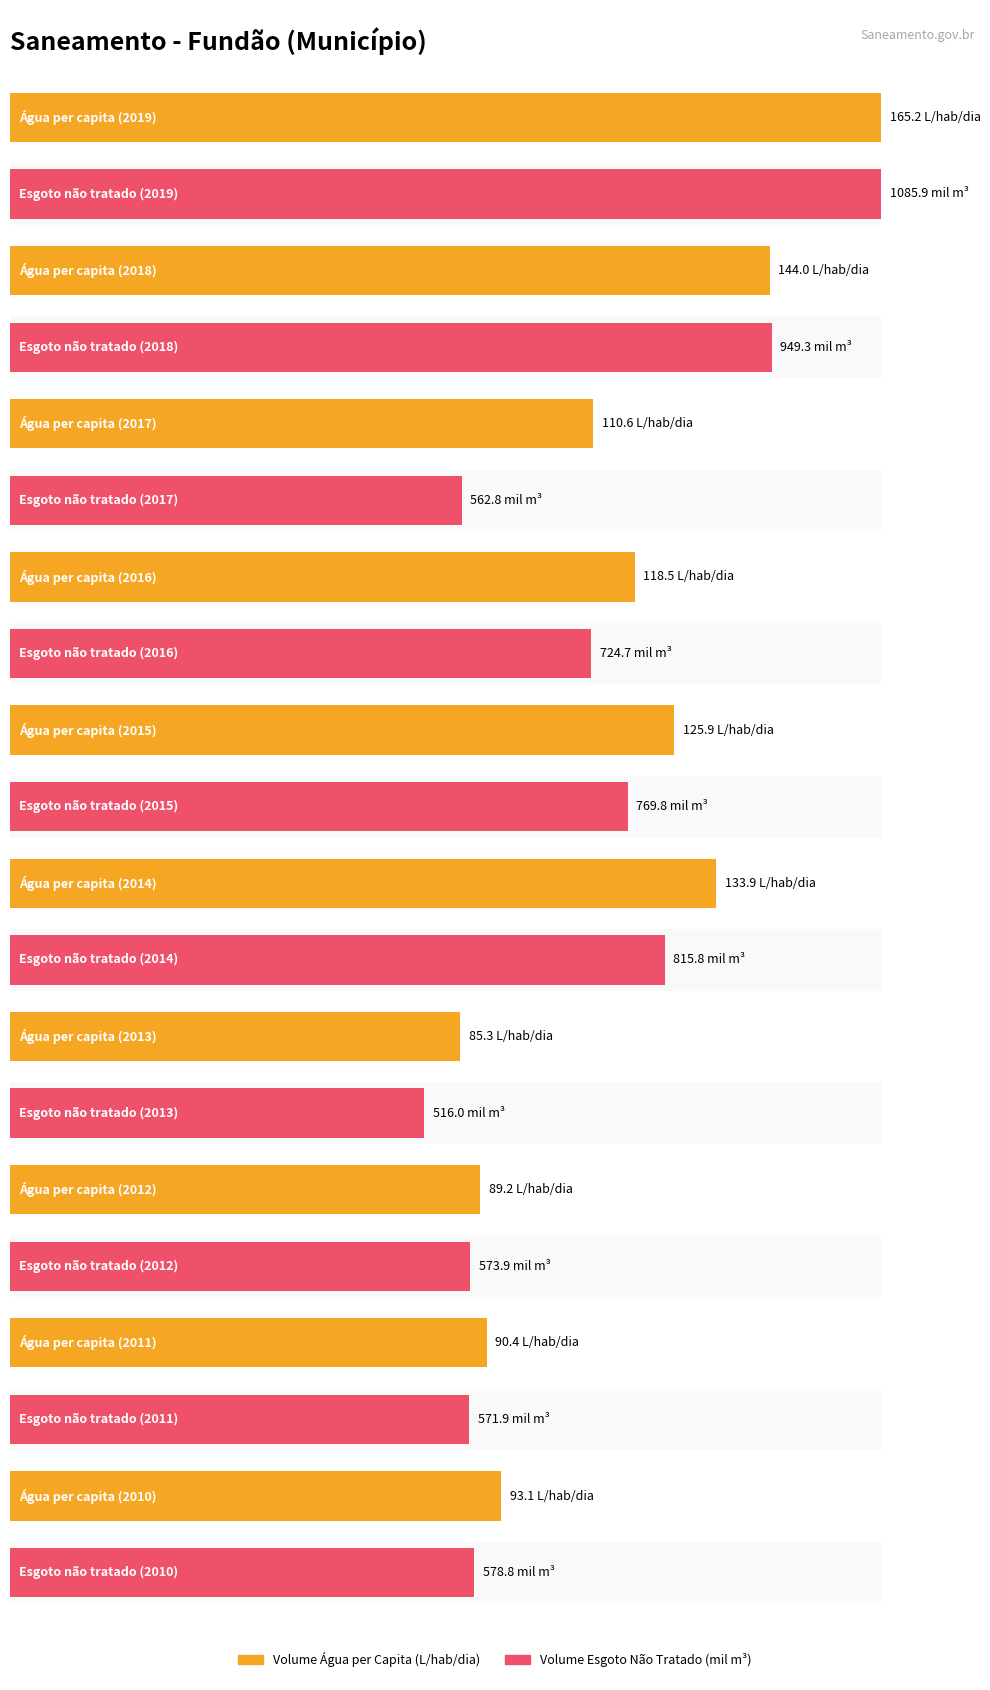

What is the lowest value of the Volume_de_agua_consumida_per_capita series?

85.3